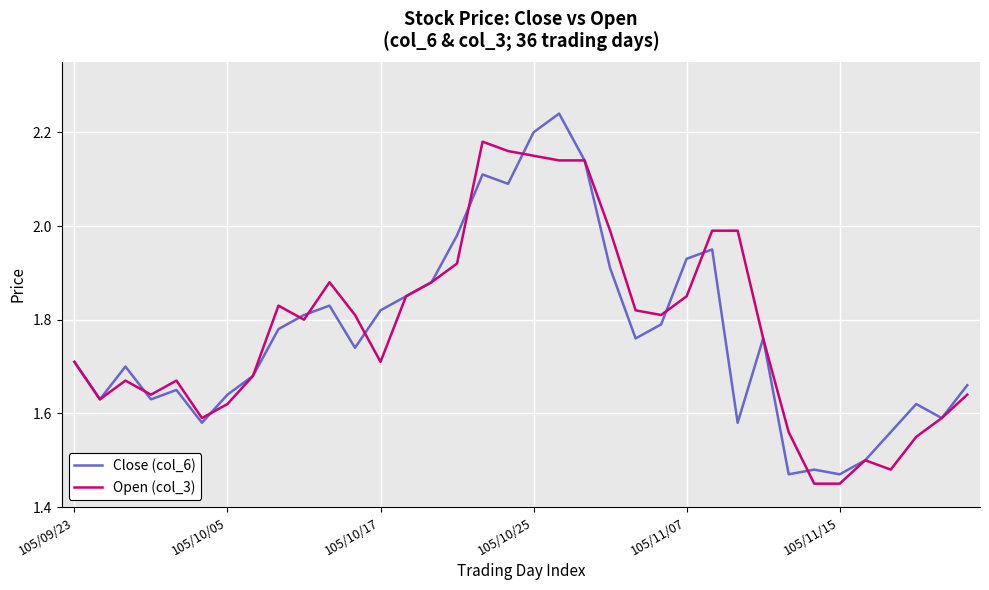

How many lines are shown in the chart?

2